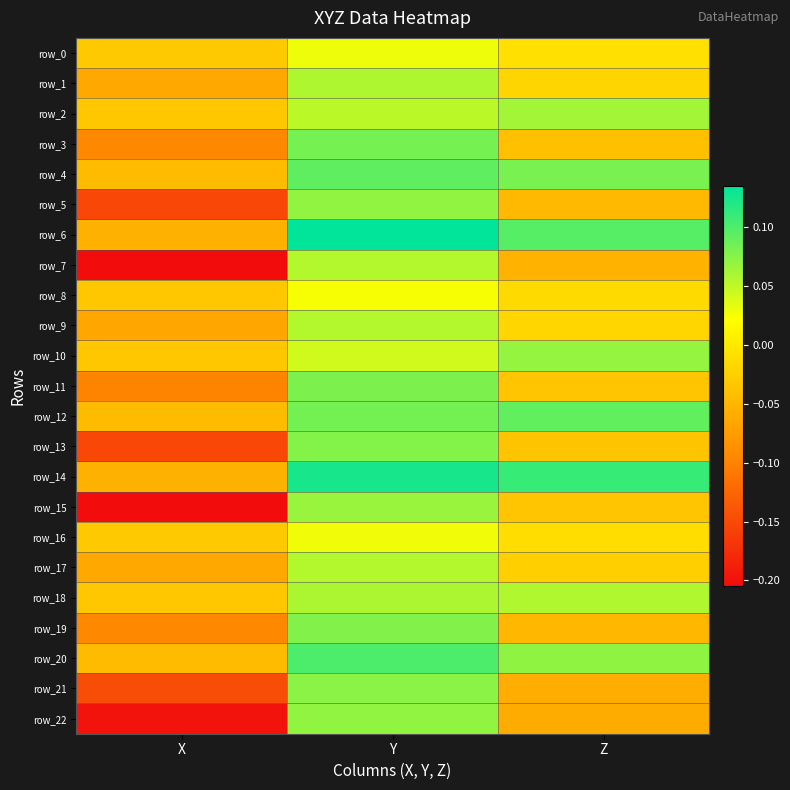

Which series changed the most between X and Y?

row_15